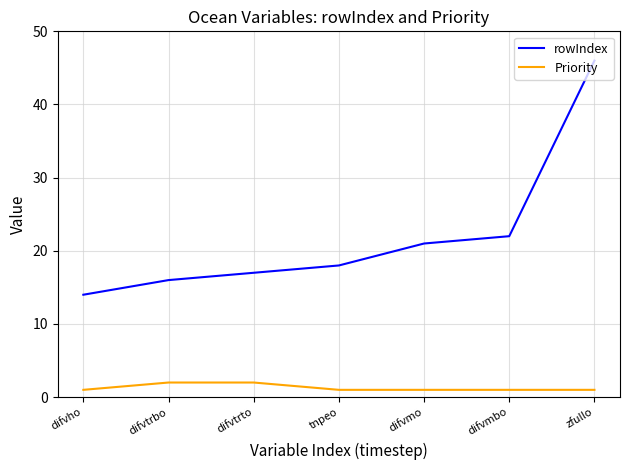

What is the minimum value for rowIndex?

14